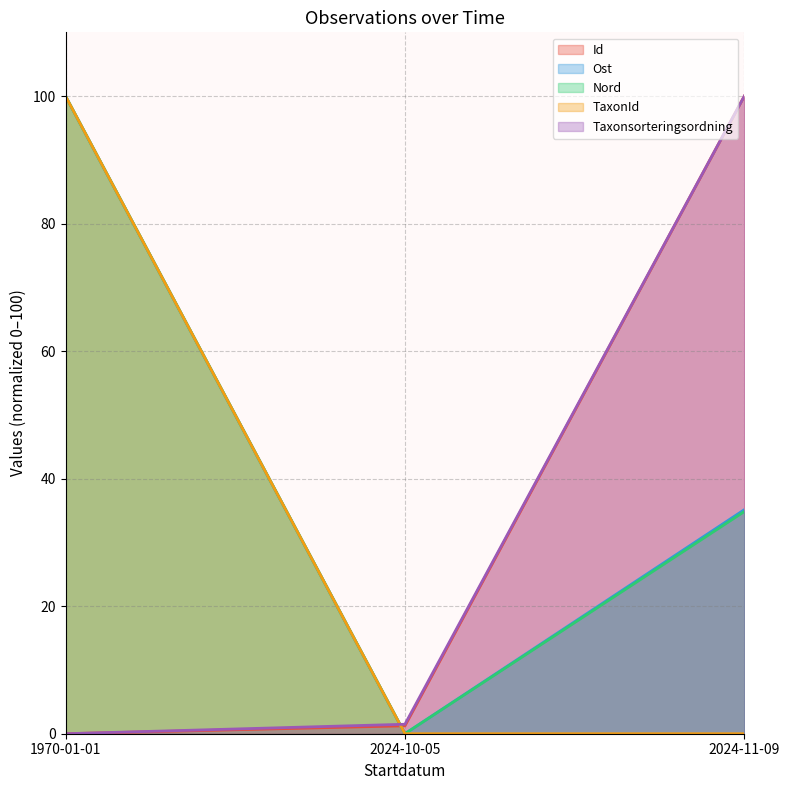

What is the maximum value for TaxonId?

100.0